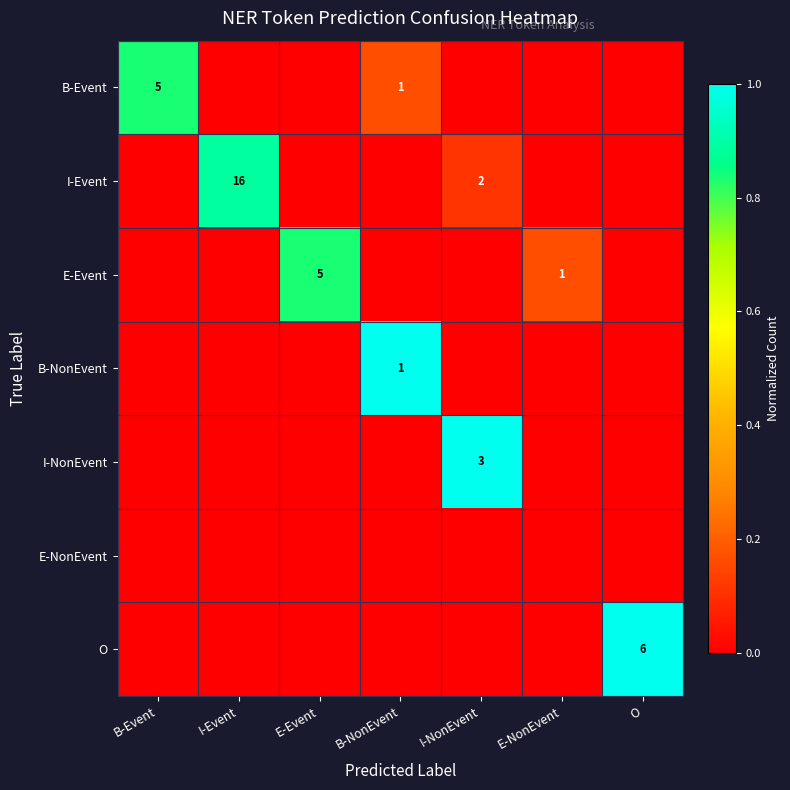

How many values in E-Event are above zero?

2